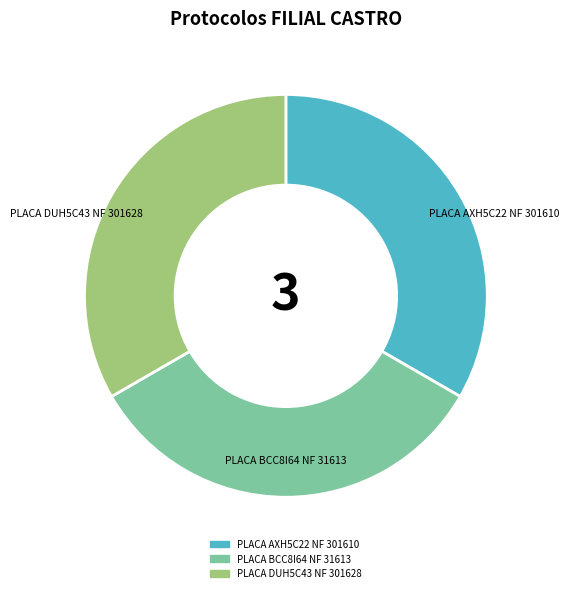

How many slices are in this pie chart?

3